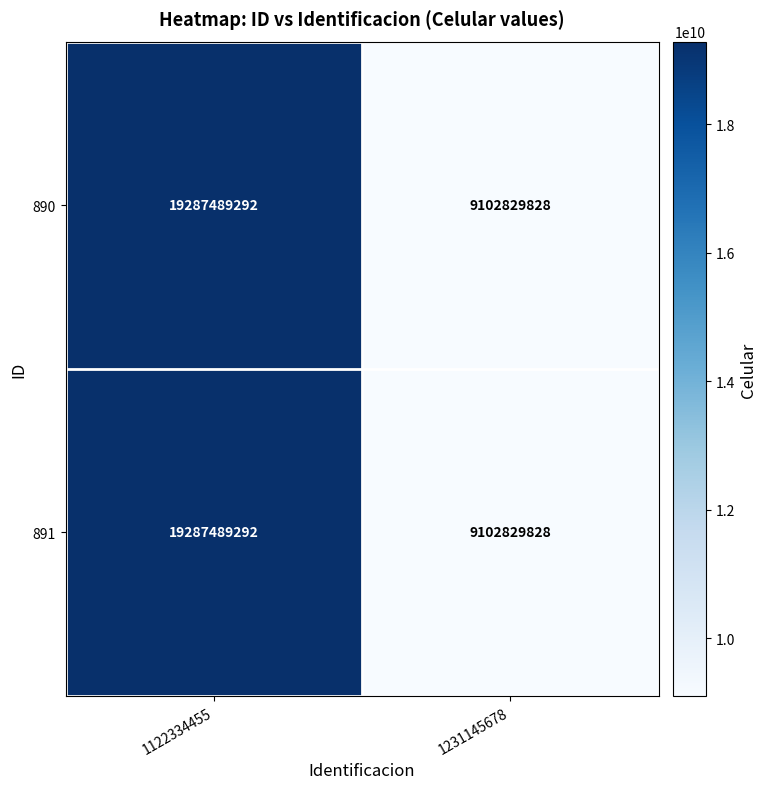

Reading left to right, list all the values displayed in this chart.

890: 1122334455=19287489292	1231145678=9102829828
891: 1122334455=19287489292	1231145678=9102829828